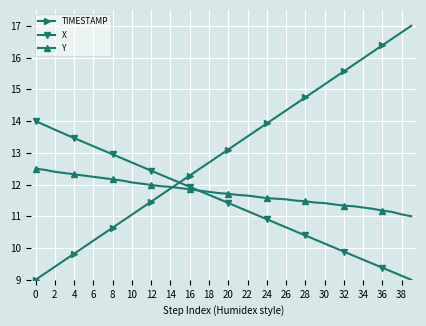

What is the sum of all Y values?

470.1